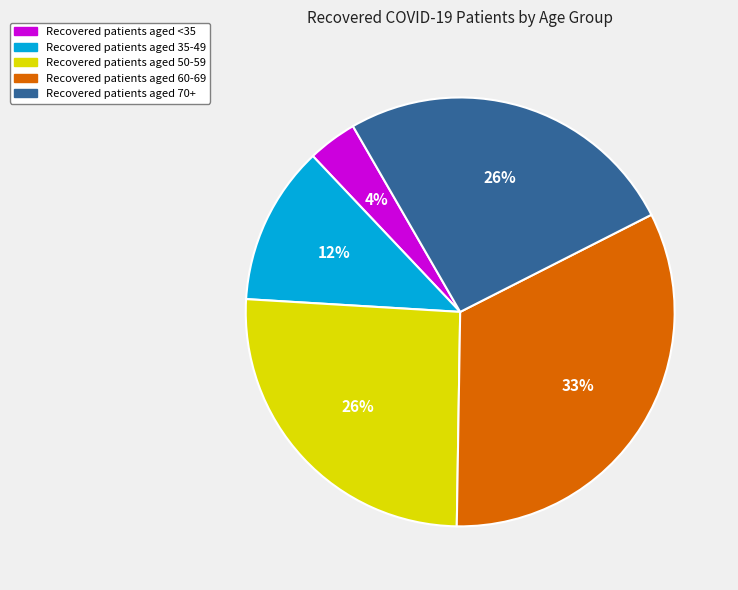

Is there a majority slice in this chart?

No